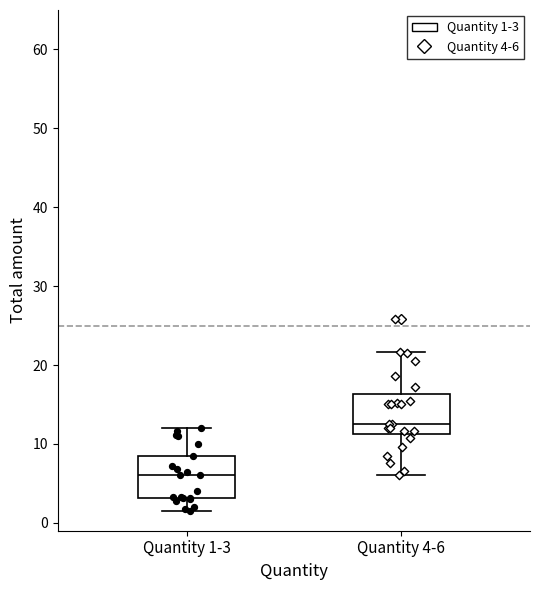

Where is the lower edge of the box for Quantity 1-3 on the y-axis? The values are not printed on the chart, so give them approximately, as read against the axis.

3